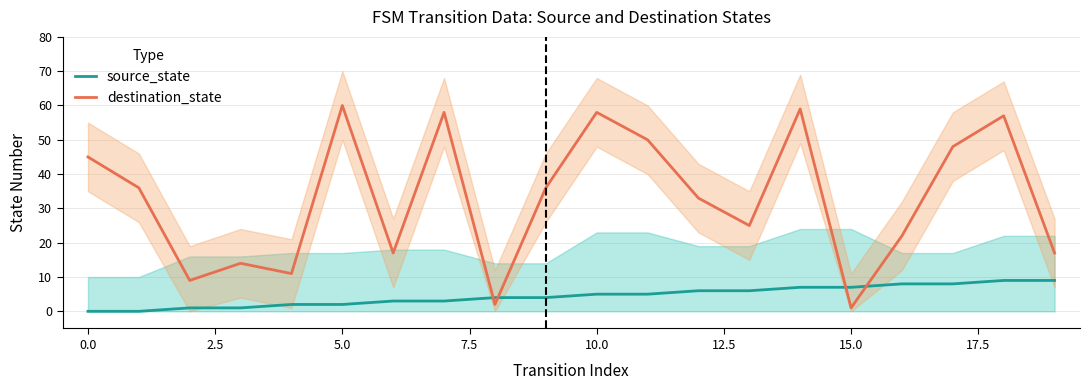

After their last crossing, which series has the higher values: destination_state or source_state?

destination_state